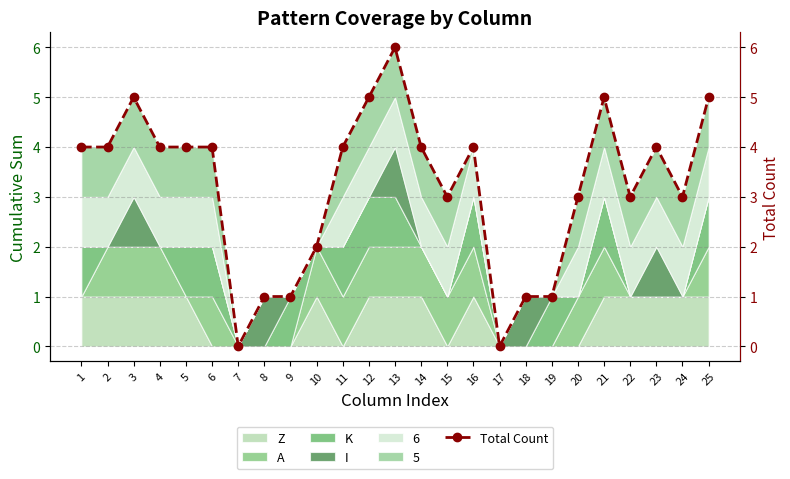

How many lines are shown in the chart?

1